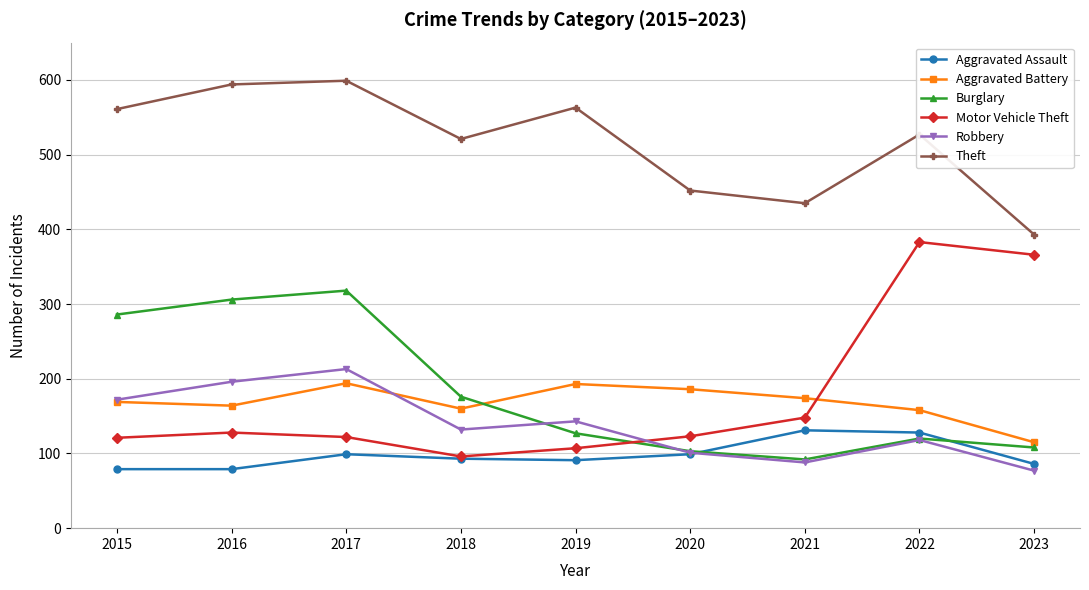

What is the highest value of the Aggravated Assault series?

131